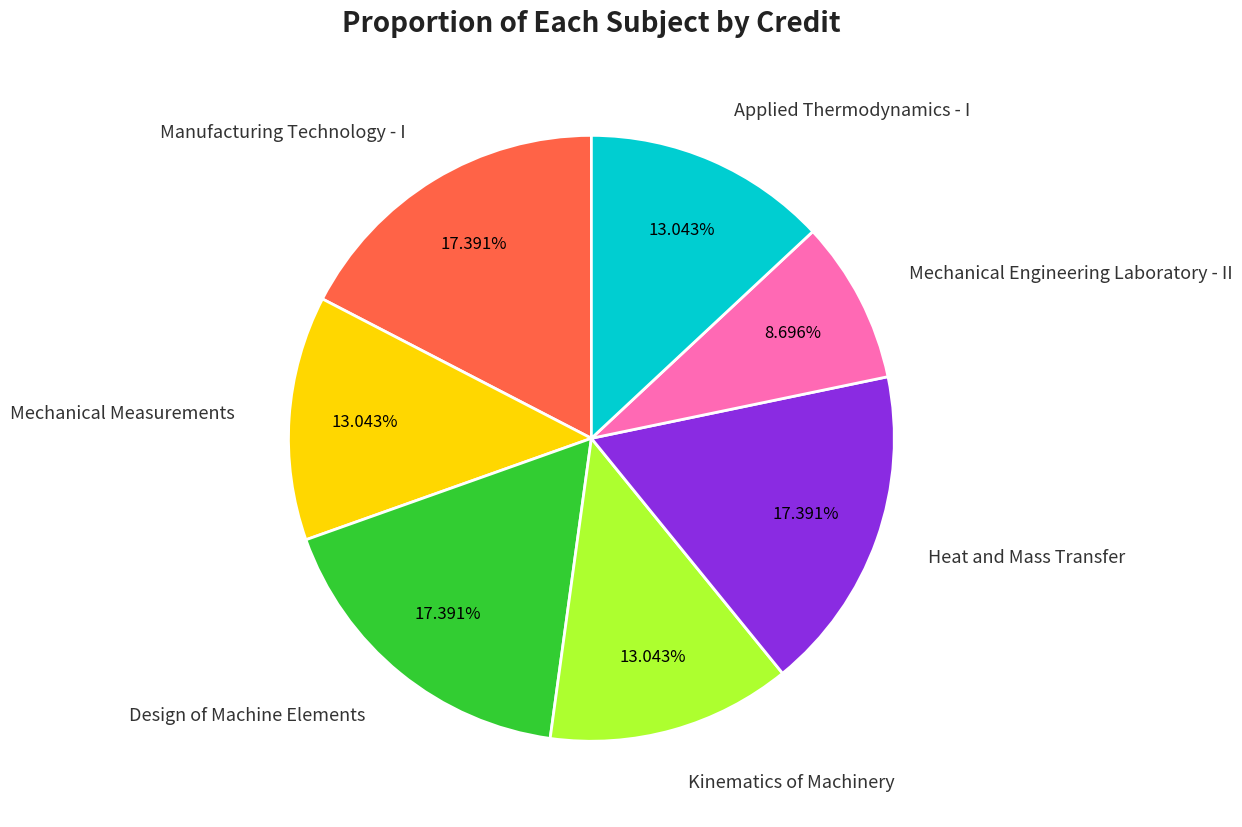

Which category has the smallest portion of the pie?

Mechanical Engineering Laboratory - II